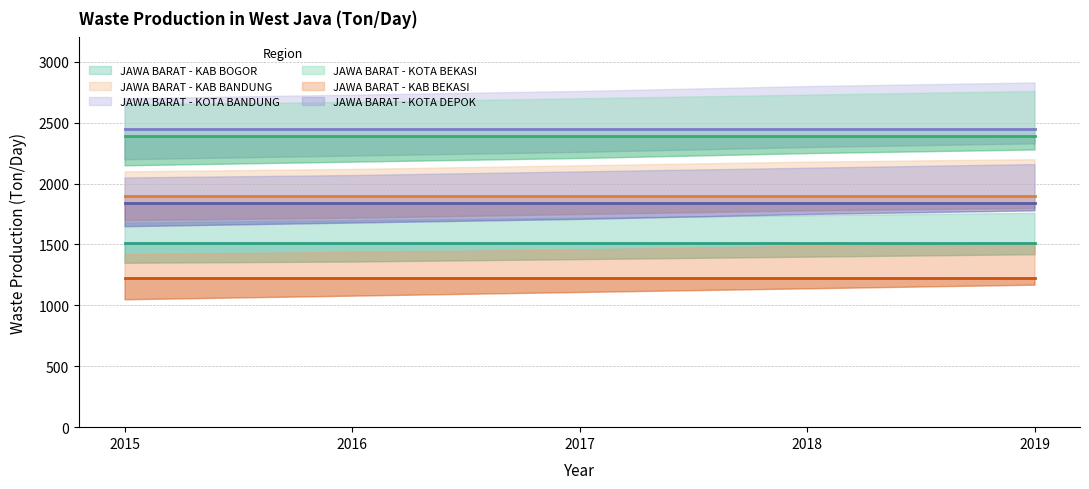

The value of JAWA BARAT - KAB BEKASI at 2015 is 475.7. True or false?

False